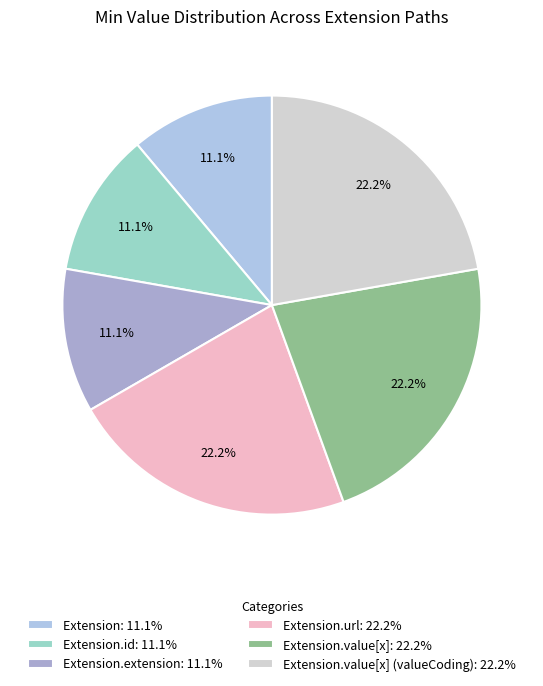

Rank the categories by value from highest to lowest.

Extension.url, Extension.value[x], Extension.value[x] (valueCoding), Extension, Extension.id, Extension.extension